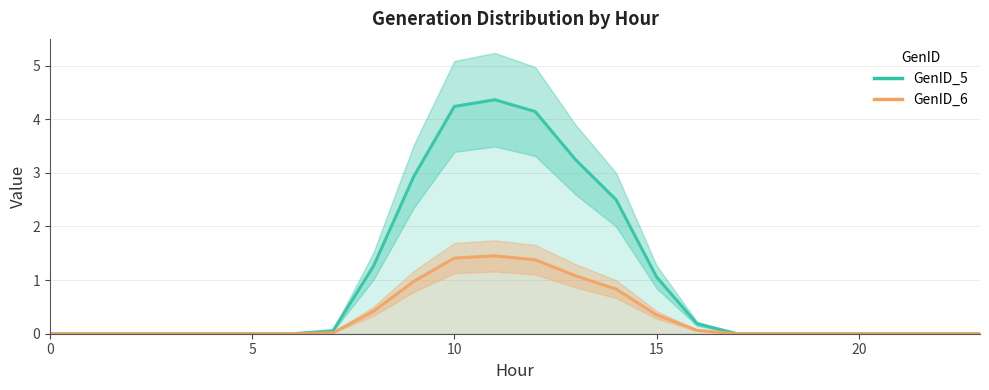

Which category has the highest value in the GenID_6 series?

11